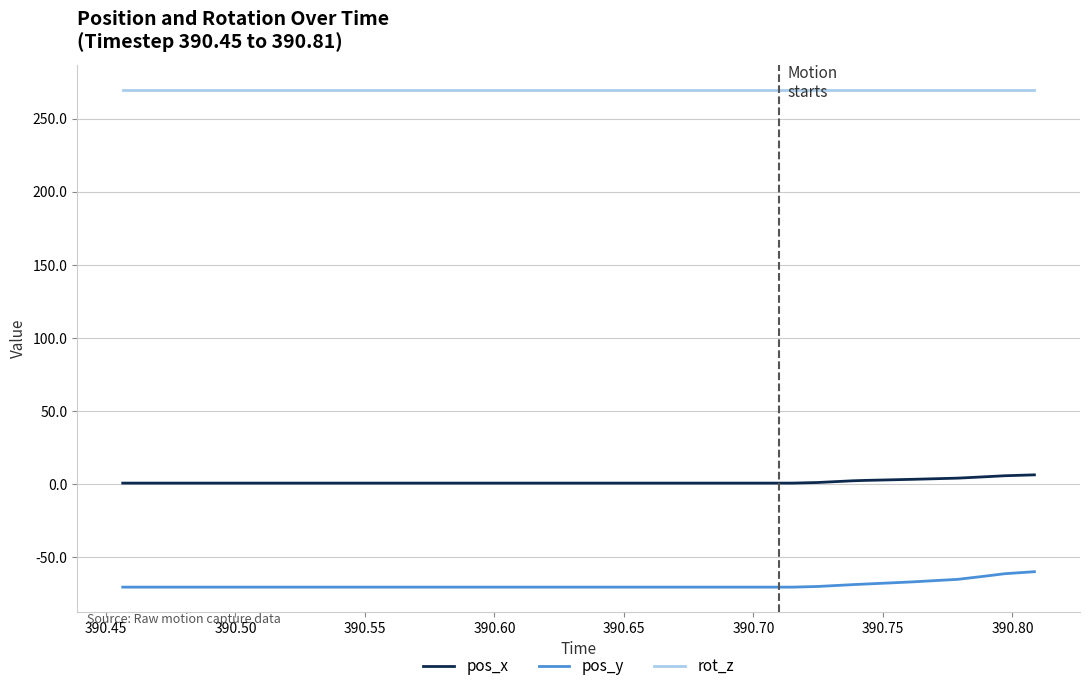

Which series has the largest total across all categories?

rot_z